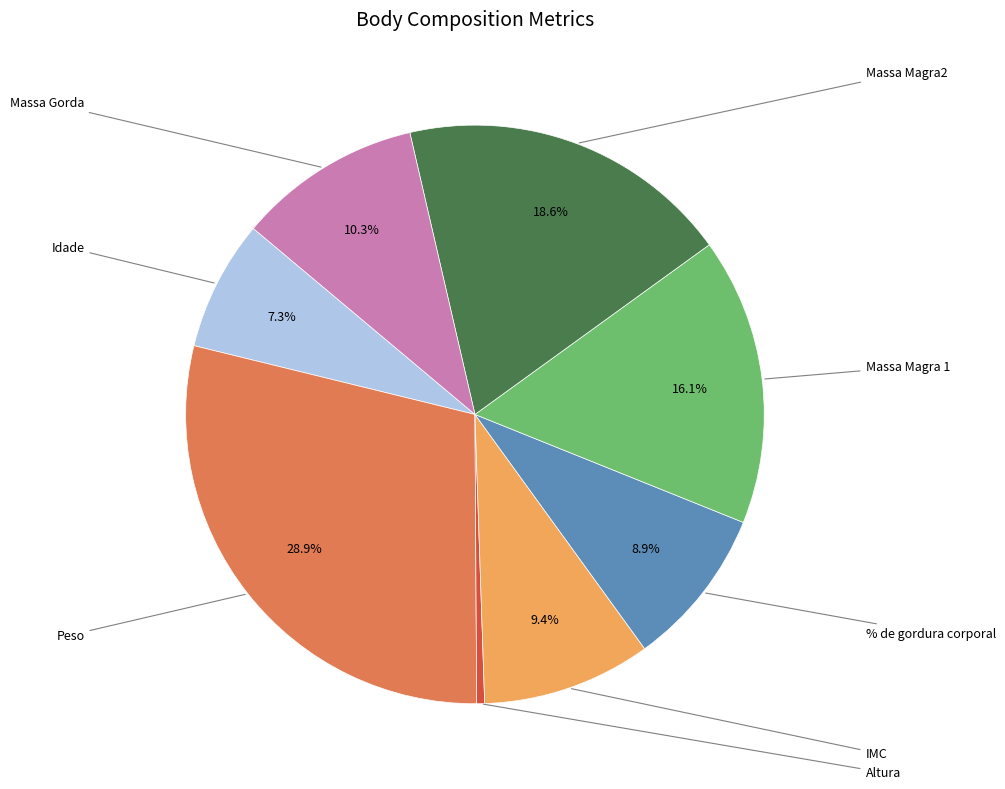

Is there a majority slice in this chart?

No